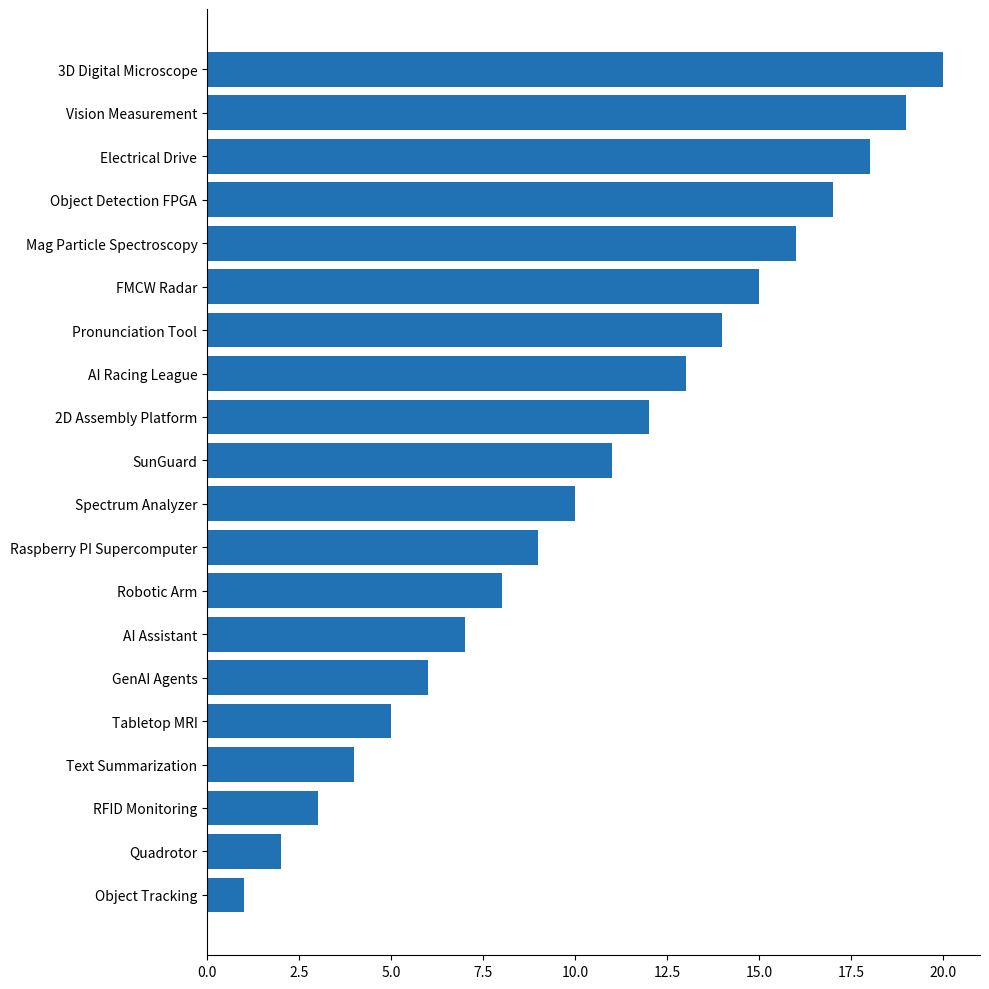

How many series are shown in this chart?

1